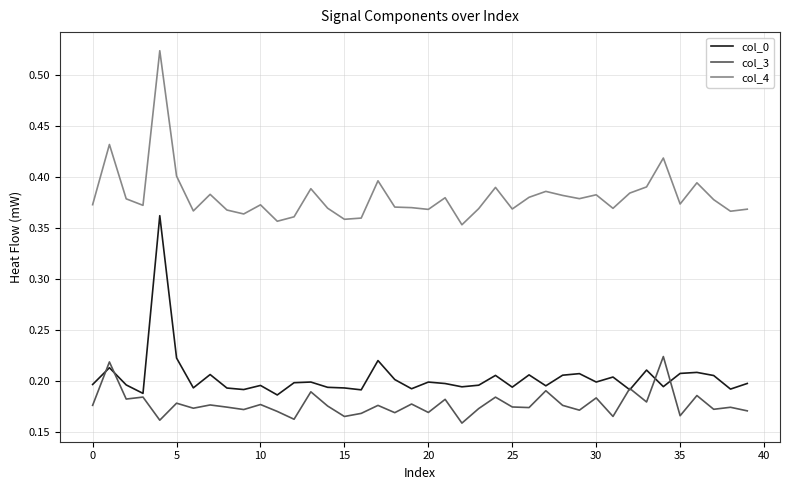

What are all the series names shown in the legend?

col_0, col_3, col_4